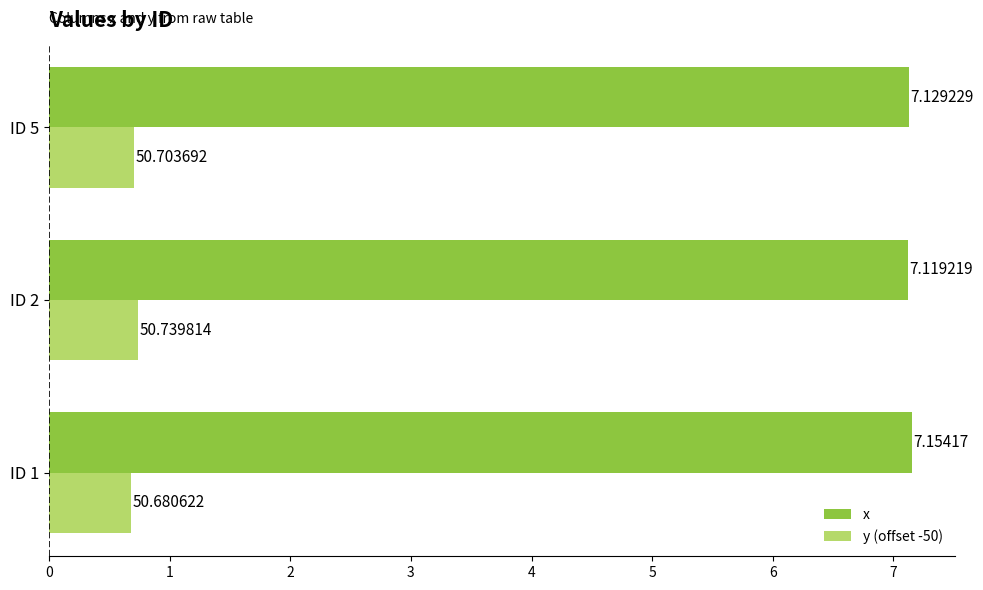

At which category is the sum across all series the highest?

ID 2